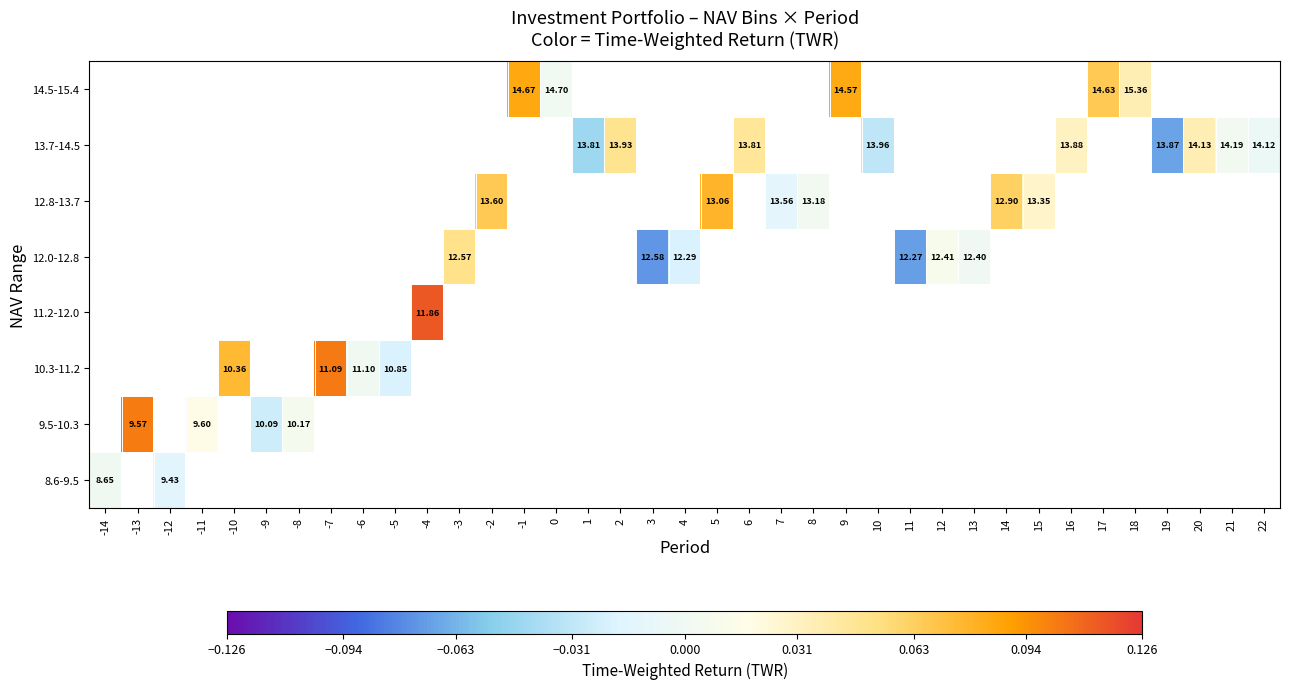

What is the approximate value of 12.8-13.7 at -2?

0.1